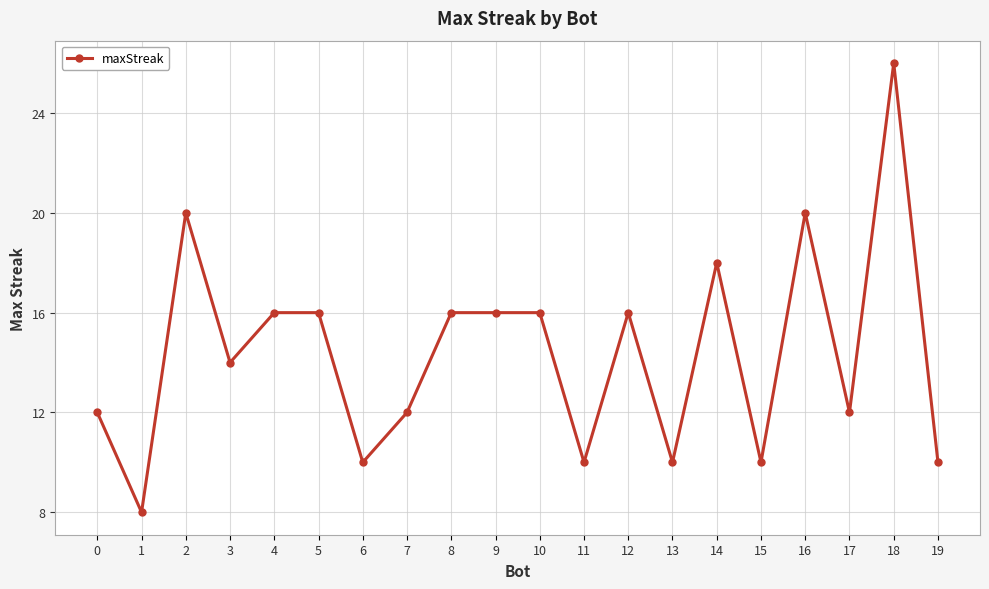

What is the sum of the values at 18 and 14?

44